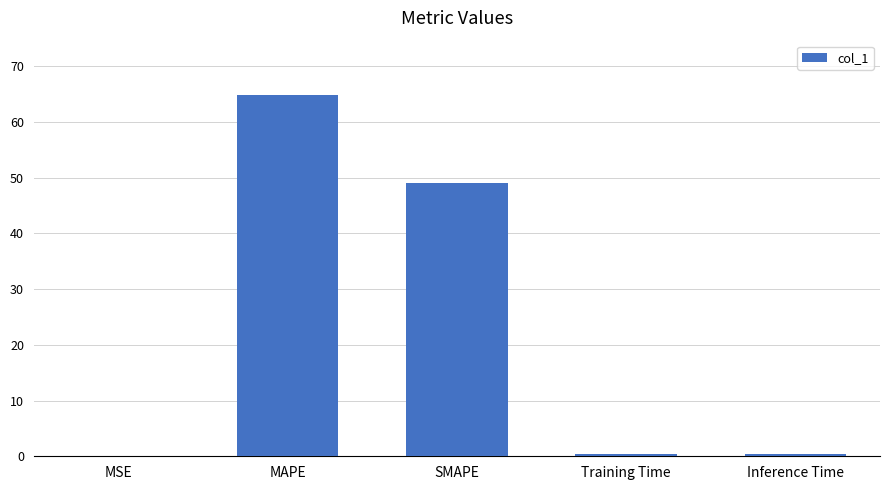

Which has a higher value, Inference Time or MAPE?

MAPE